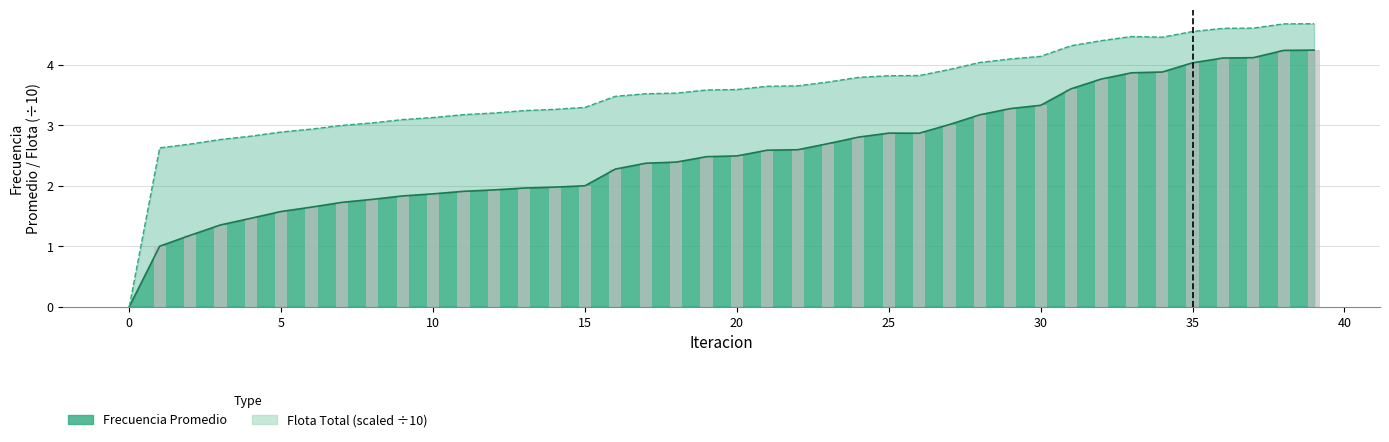

Reading left to right, what are all the values shown in this chart?

Frecuencia Promedio: 0=0.0	1=1.0	2=1.2	3=1.4	4=1.5	5=1.6	6=1.6	7=1.7	8=1.8	9=1.8	10=1.9	11=1.9	12=1.9	13=2.0	14=2.0	15=2.0	16=2.3	17=2.4	18=2.4	19=2.5	20=2.5	21=2.6	22=2.6	23=2.7	24=2.8	25=2.9	26=2.9	27=3.0	28=3.2	29=3.3	30=3.3	31=3.6	32=3.8	33=3.9	34=3.9	35=4.0	36=4.1	37=4.1	38=4.2	39=4.2
Flota Total: 0=0.0	1=2.6	2=2.7	3=2.8	4=2.8	5=2.9	6=2.9	7=3.0	8=3.0	9=3.1	10=3.1	11=3.2	12=3.2	13=3.2	14=3.3	15=3.3	16=3.5	17=3.5	18=3.5	19=3.6	20=3.6	21=3.6	22=3.7	23=3.7	24=3.8	25=3.8	26=3.8	27=3.9	28=4.0	29=4.1	30=4.1	31=4.3	32=4.4	33=4.5	34=4.5	35=4.6	36=4.6	37=4.6	38=4.7	39=4.7